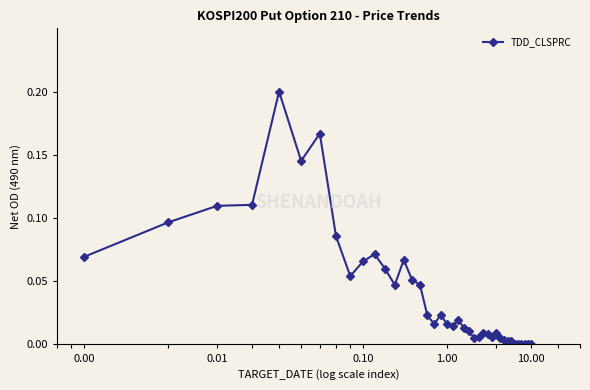

True or false: the data has more than 1 interior local peaks.

True